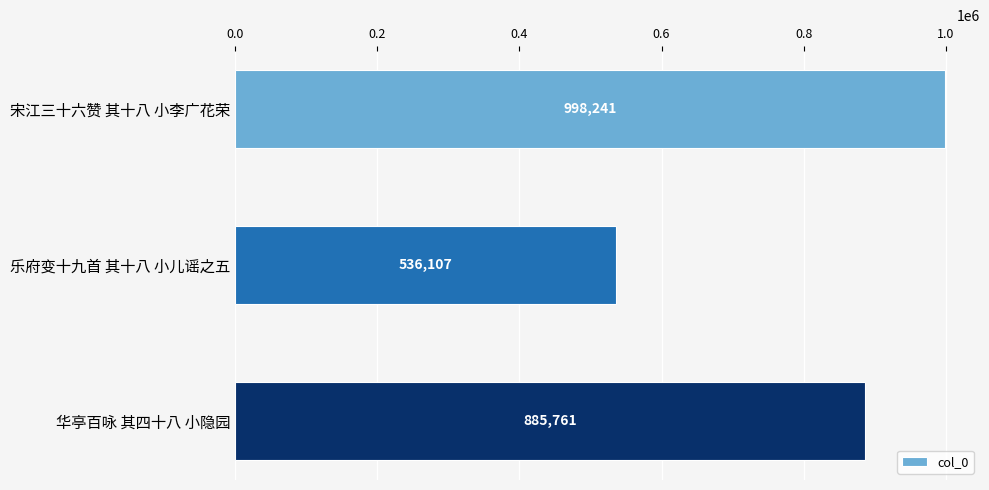

Rank the categories by value from highest to lowest.

宋江三十六赞 其十八 小李广花荣, 华亭百咏 其四十八 小隐园, 乐府变十九首 其十八 小儿谣之五